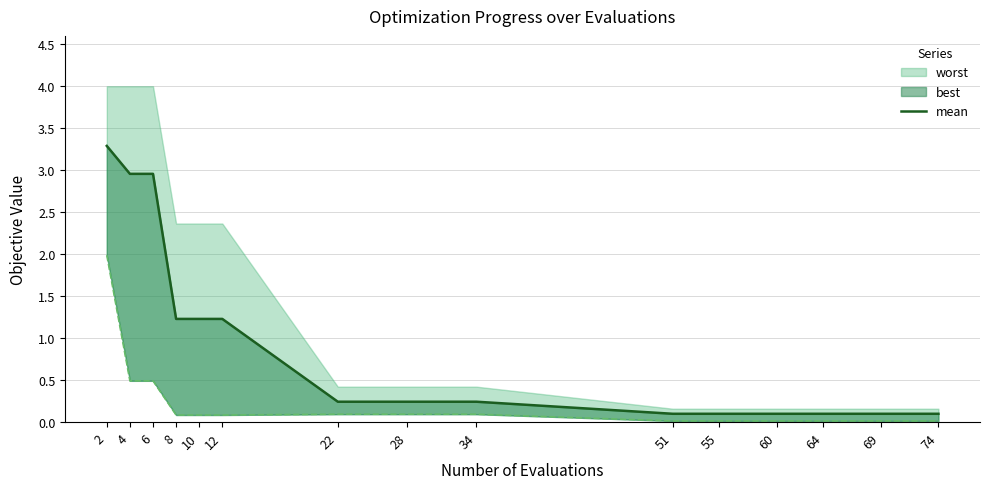

True or false: there are more than 2 points higher than both neighbors.

False